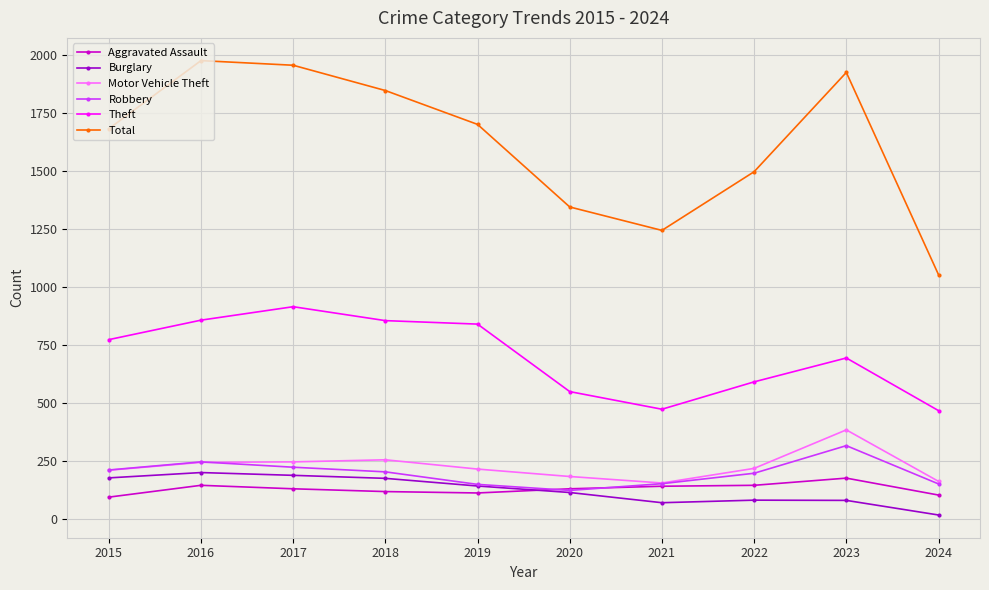

The Motor Vehicle Theft series shows 44 at 2015. True or false?

False